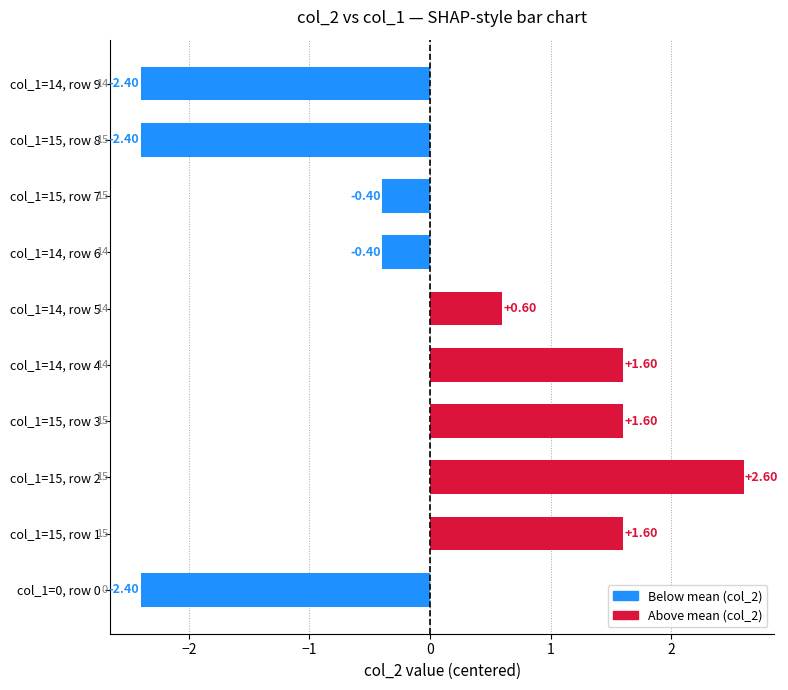

What is the difference between the maximum and minimum values?

5.0